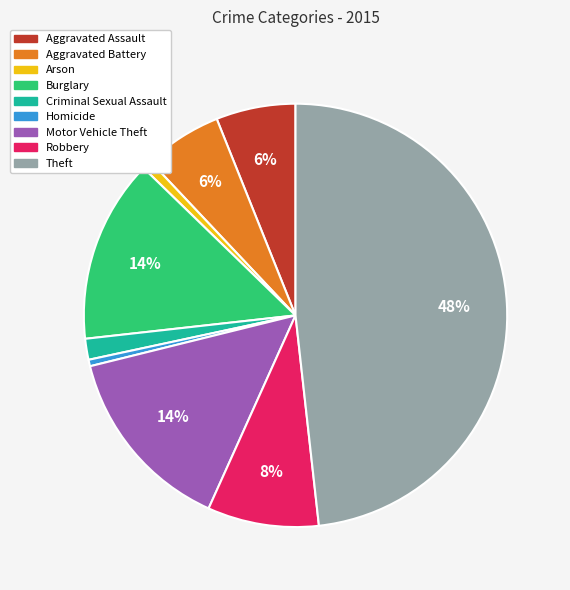

Which category has the biggest portion of the pie?

Theft